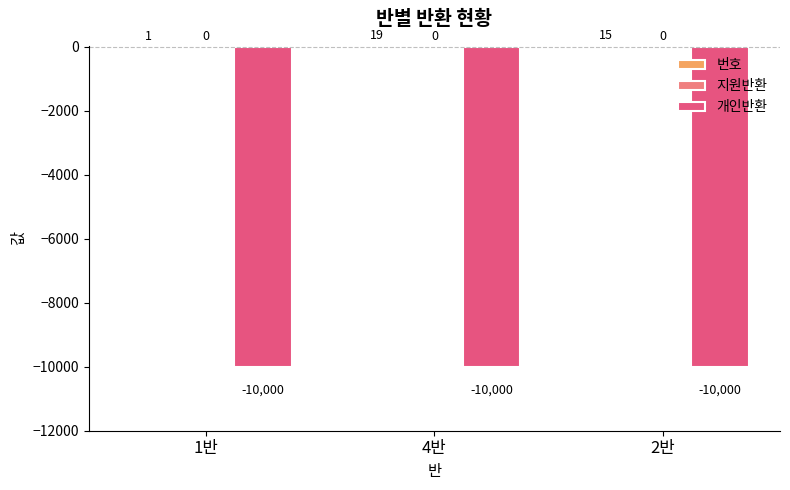

What is the greatest value displayed?

19